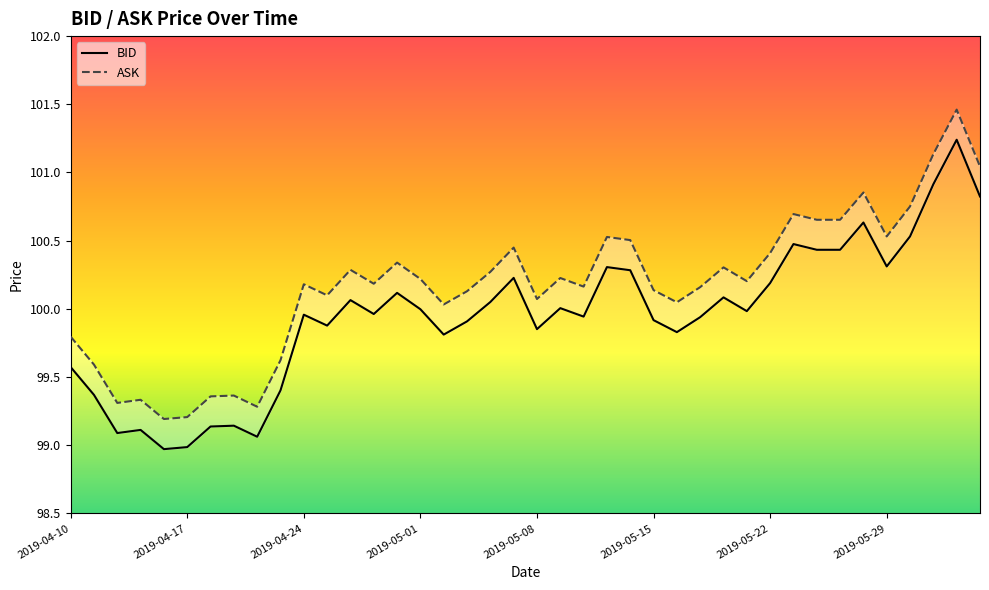

True or false: BID and ASK intersect in this chart.

False